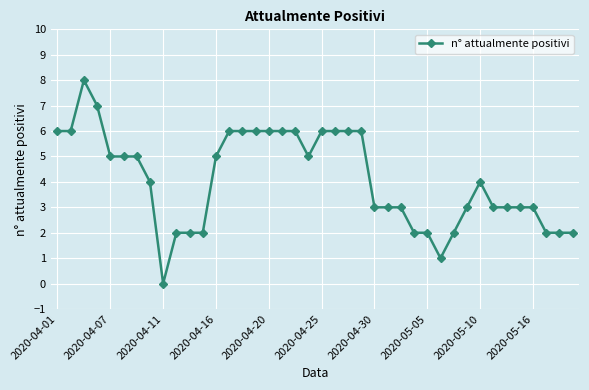

Reading right to left, extract all data points from this chart.

2	2	2	3	3	3	3	4	3	2	1	2	2	3	3	3	6	6	6	6	5	6	6	6	6	6	6	5	2	2	2	0	4	5	5	5	7	8	6	6